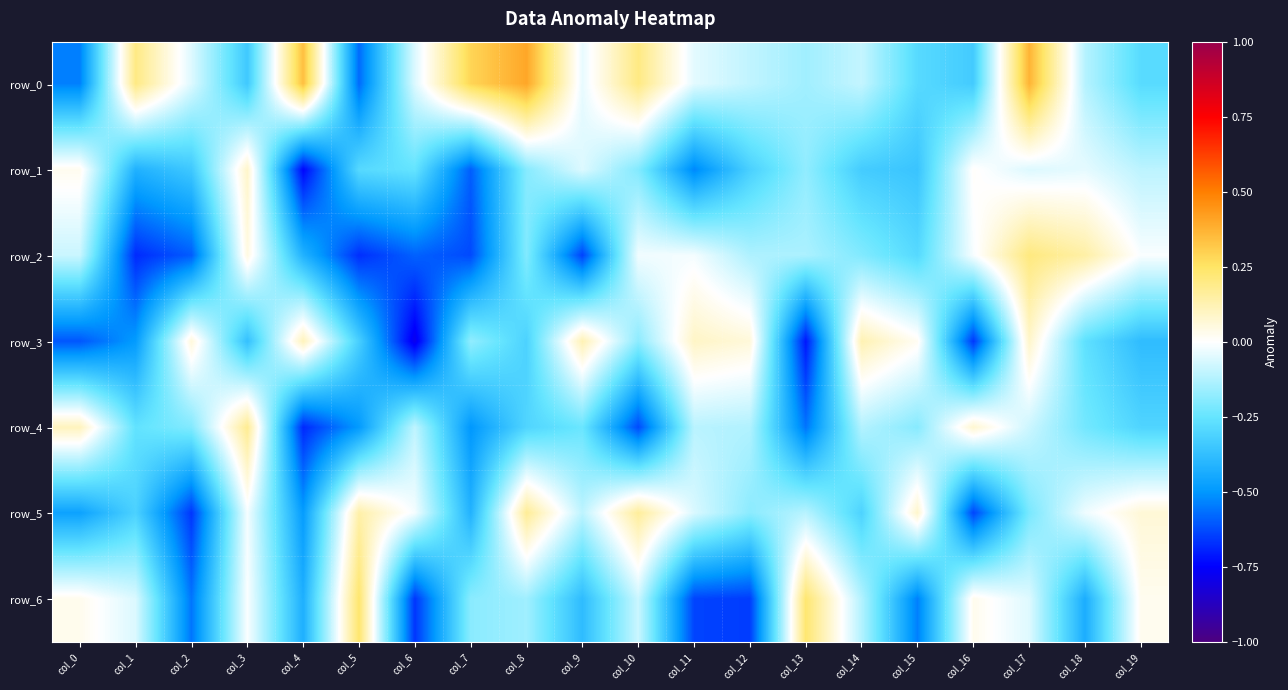

Reading left to right, what are all the values shown in this chart?

row_0: col_0=-0.5	col_1=0.2	col_2=-0.1	col_3=-0.3	col_4=0.3	col_5=-0.6	col_6=-0.1	col_7=0.3	col_8=0.4	col_9=-0.0	col_10=0.2	col_11=-0.0	col_12=-0.1	col_13=-0.2	col_14=-0.1	col_15=-0.3	col_16=-0.3	col_17=0.4	col_18=-0.1	col_19=-0.3
row_1: col_0=0.0	col_1=-0.4	col_2=-0.3	col_3=0.1	col_4=-0.7	col_5=-0.3	col_6=-0.3	col_7=-0.6	col_8=-0.2	col_9=-0.1	col_10=-0.2	col_11=-0.5	col_12=-0.3	col_13=-0.2	col_14=-0.3	col_15=-0.4	col_16=0.0	col_17=-0.1	col_18=-0.0	col_19=-0.1
row_2: col_0=-0.1	col_1=-0.7	col_2=-0.6	col_3=0.0	col_4=-0.4	col_5=-0.7	col_6=-0.6	col_7=-0.6	col_8=-0.2	col_9=-0.6	col_10=-0.0	col_11=-0.0	col_12=-0.1	col_13=-0.1	col_14=-0.2	col_15=-0.3	col_16=-0.0	col_17=0.2	col_18=0.1	col_19=-0.0
row_3: col_0=-0.6	col_1=-0.5	col_2=0.1	col_3=-0.4	col_4=0.1	col_5=-0.3	col_6=-0.8	col_7=-0.2	col_8=-0.3	col_9=0.1	col_10=-0.2	col_11=0.1	col_12=0.1	col_13=-0.7	col_14=0.1	col_15=0.0	col_16=-0.7	col_17=0.1	col_18=-0.3	col_19=-0.4
row_4: col_0=0.1	col_1=-0.3	col_2=-0.2	col_3=0.2	col_4=-0.7	col_5=-0.5	col_6=-0.1	col_7=-0.5	col_8=-0.3	col_9=-0.2	col_10=-0.6	col_11=-0.1	col_12=-0.1	col_13=-0.6	col_14=-0.1	col_15=-0.2	col_16=0.1	col_17=-0.1	col_18=-0.2	col_19=-0.3
row_5: col_0=-0.5	col_1=-0.3	col_2=-0.7	col_3=-0.0	col_4=-0.5	col_5=0.1	col_6=-0.0	col_7=-0.4	col_8=0.2	col_9=-0.1	col_10=0.2	col_11=-0.1	col_12=-0.2	col_13=-0.1	col_14=-0.3	col_15=0.1	col_16=-0.6	col_17=-0.2	col_18=-0.0	col_19=0.1
row_6: col_0=0.0	col_1=-0.1	col_2=-0.6	col_3=-0.0	col_4=-0.4	col_5=0.2	col_6=-0.7	col_7=-0.2	col_8=-0.2	col_9=-0.4	col_10=-0.1	col_11=-0.6	col_12=-0.7	col_13=0.2	col_14=-0.1	col_15=-0.5	col_16=0.0	col_17=-0.1	col_18=-0.4	col_19=0.0